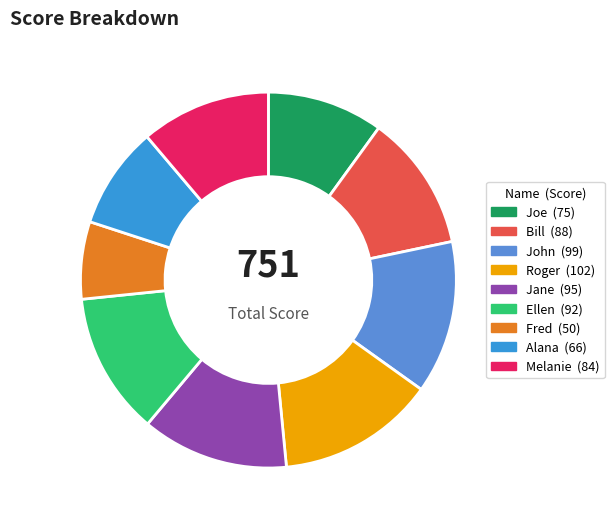

What is the smallest slice in the pie chart?

Fred